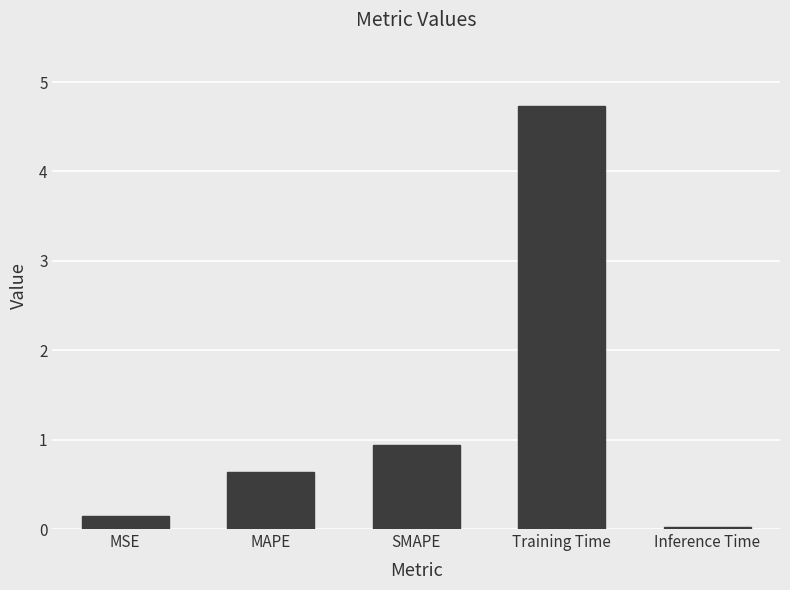

Where is the data nearest to the value 2?

SMAPE